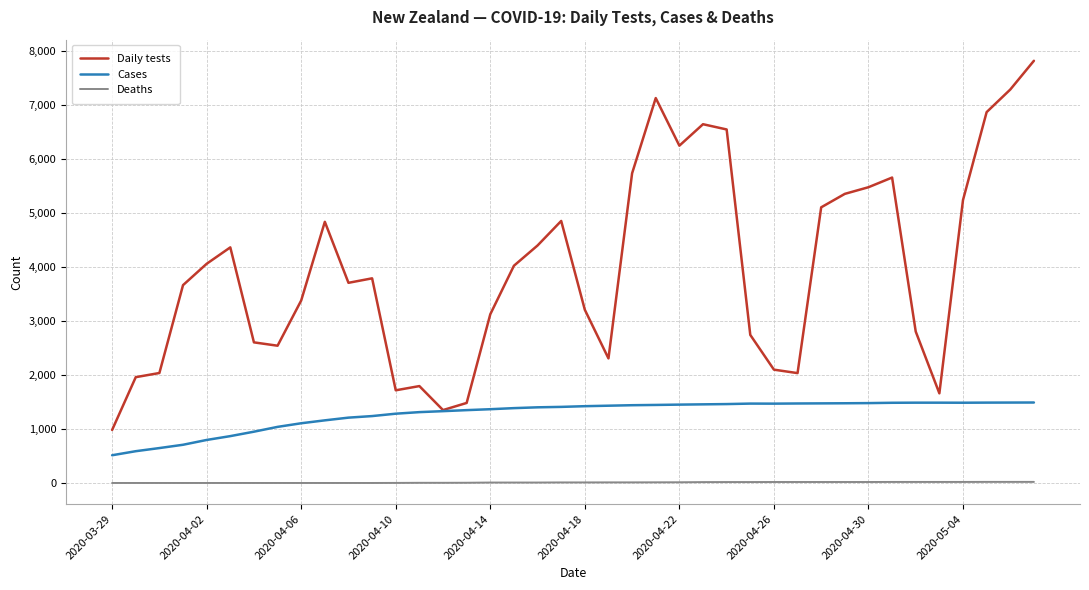

Which series has the largest range (max minus min)?

Daily tests